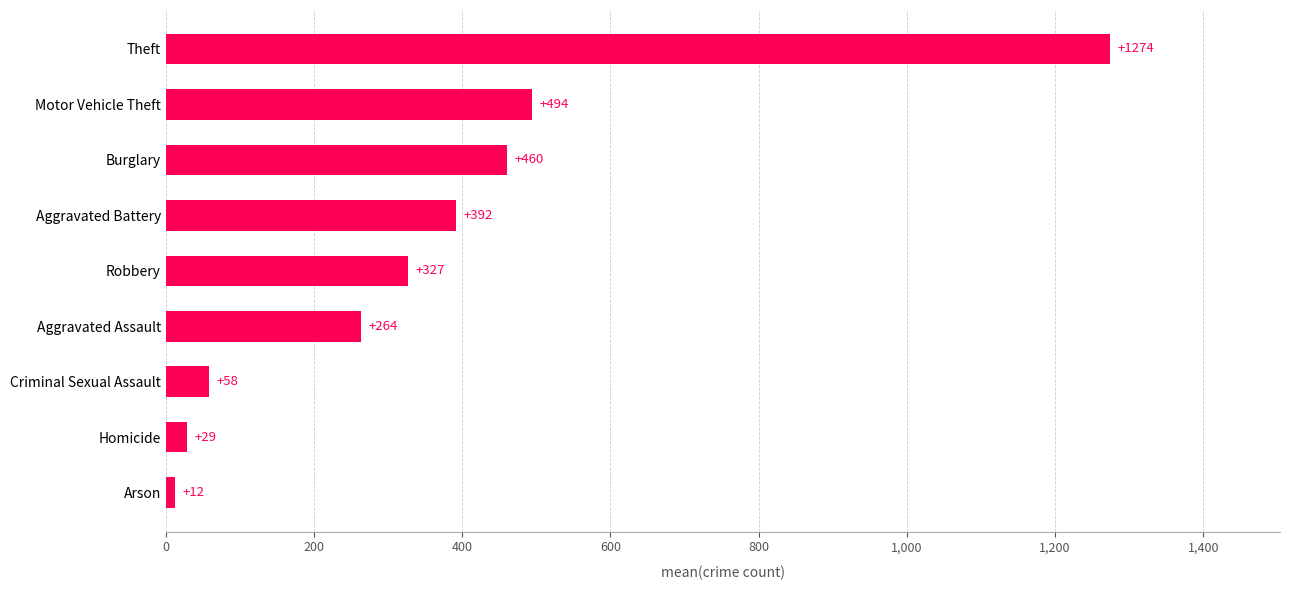

Where is the data nearest to the value 643?

Motor Vehicle Theft